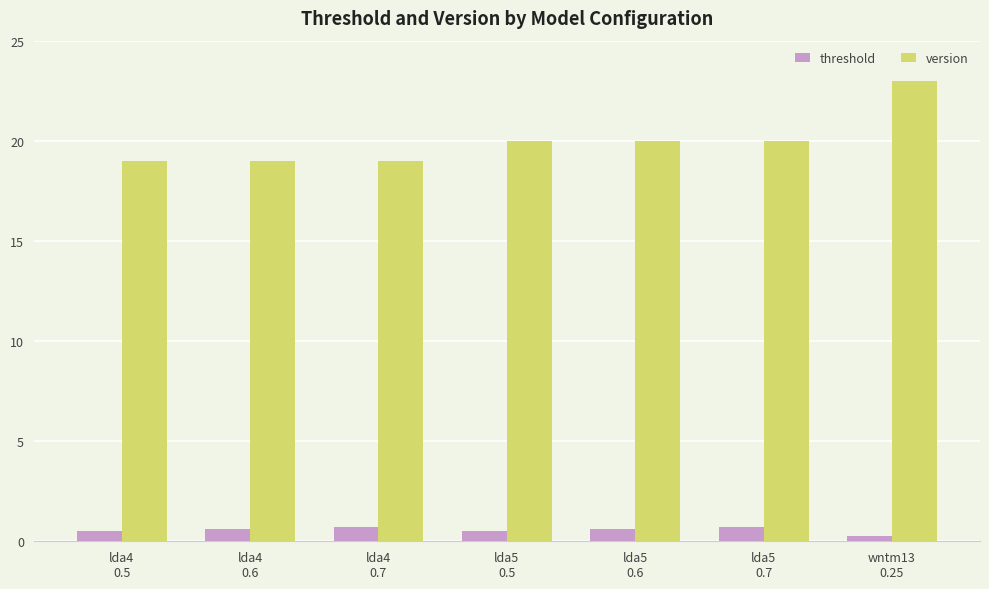

Count the threshold values in the range 0 to 1.

7